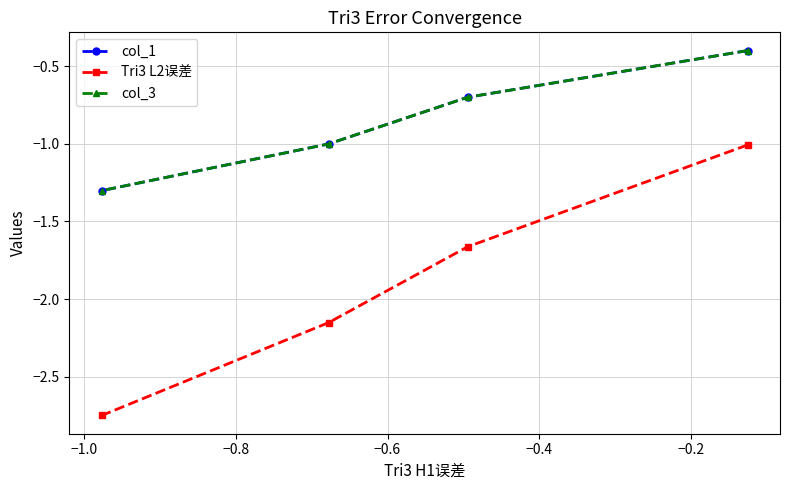

Which series has the largest total across all categories?

col_1